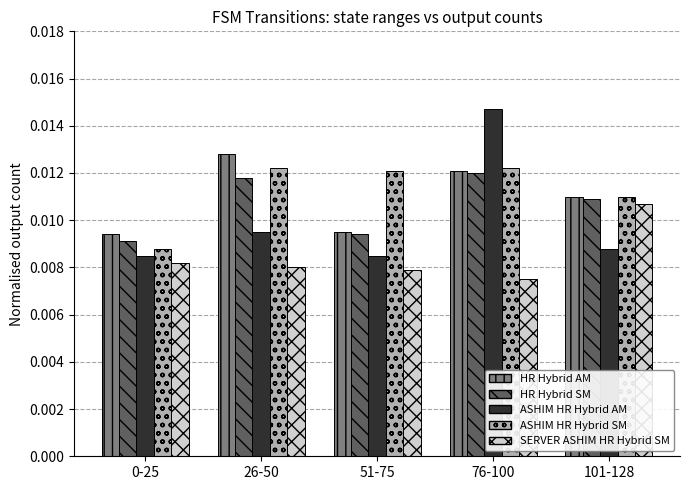

What is the label of the 5th bar from the left?

101-128